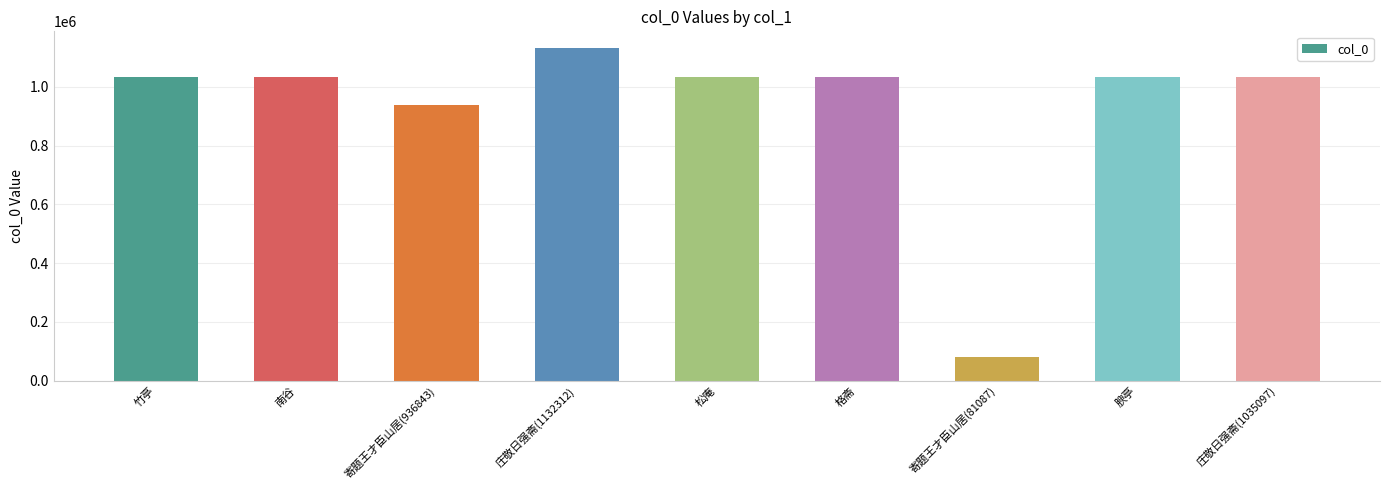

Which category has the highest value across all series?

庄敬日强斋(1132312)